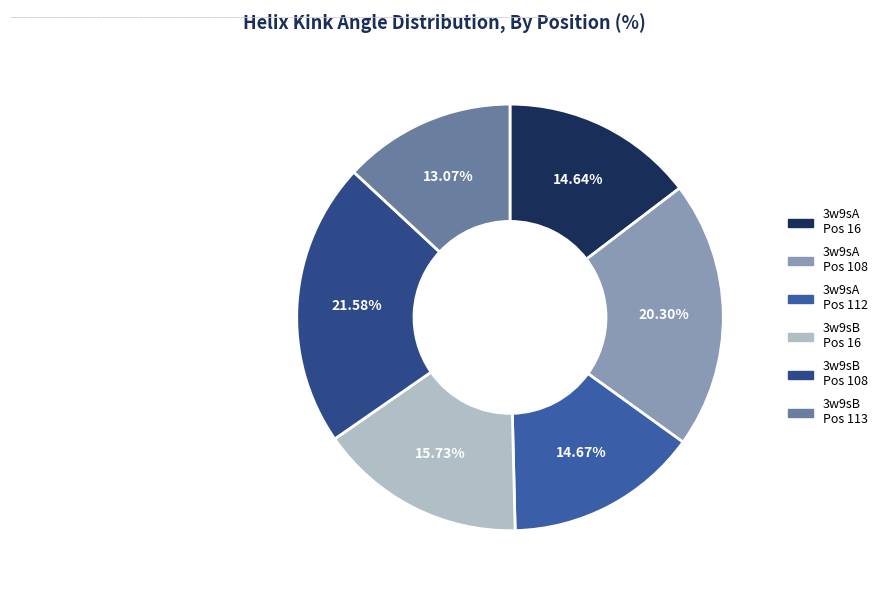

Count the number of slices in the pie.

6